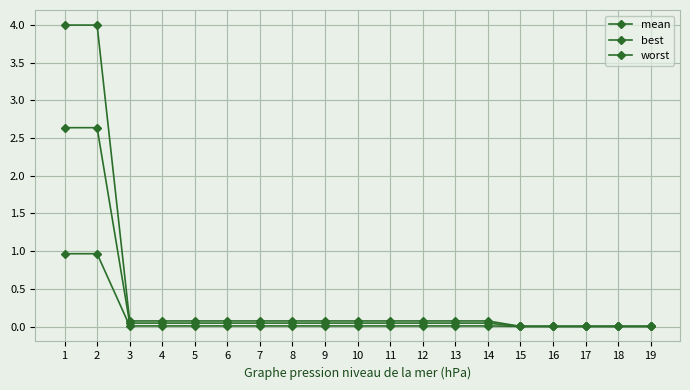

Where is mean nearest to the value 1?

3